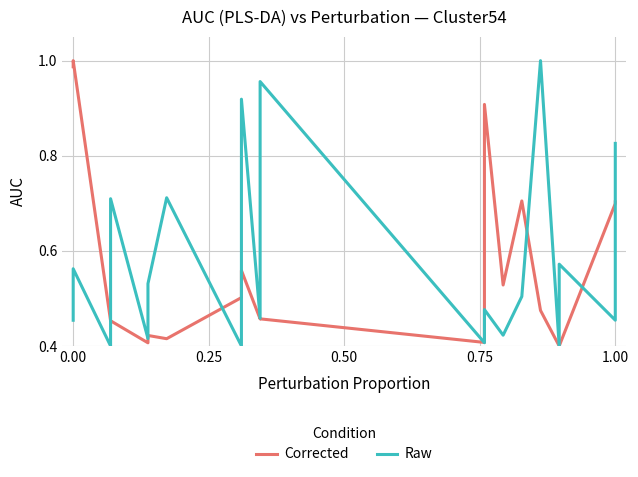

What are all the series names shown in the legend?

Corrected, Raw